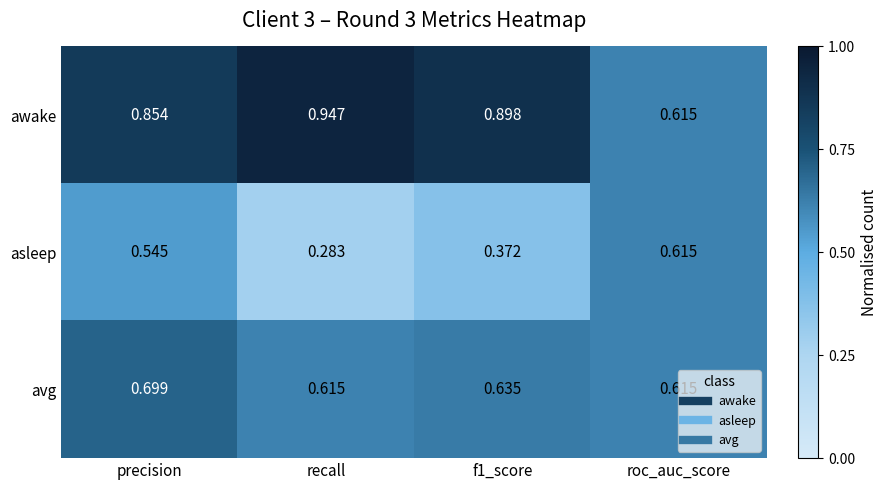

At which label is awake closest to 0?

roc_auc_score